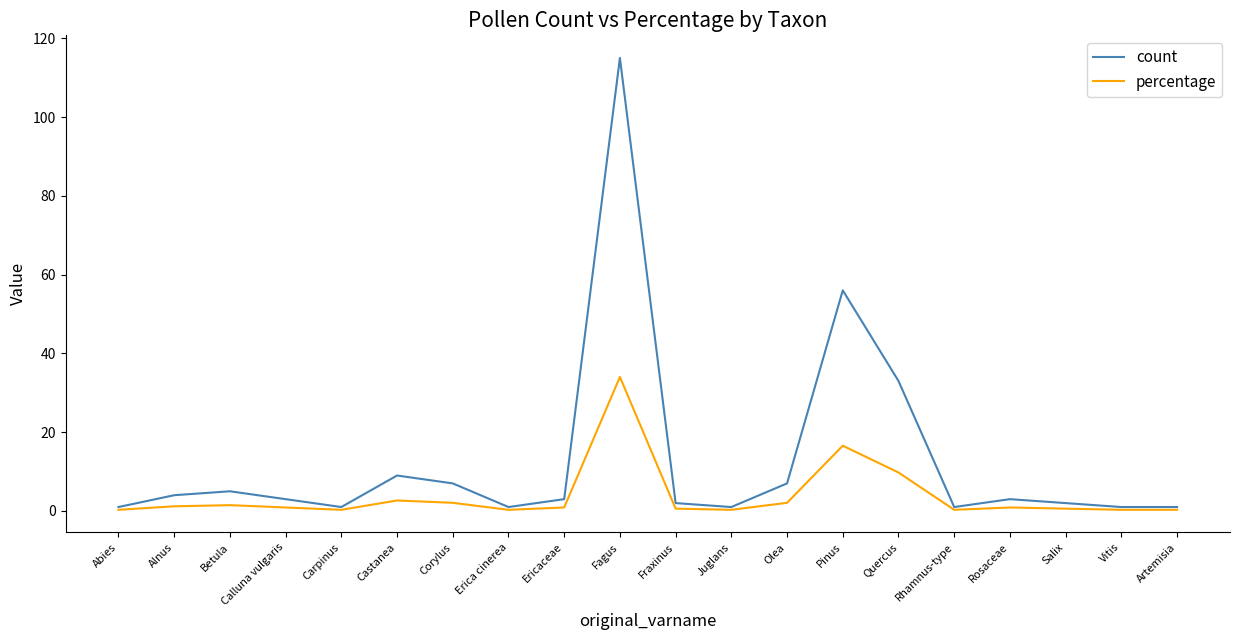

Which series has the largest range (max minus min)?

count